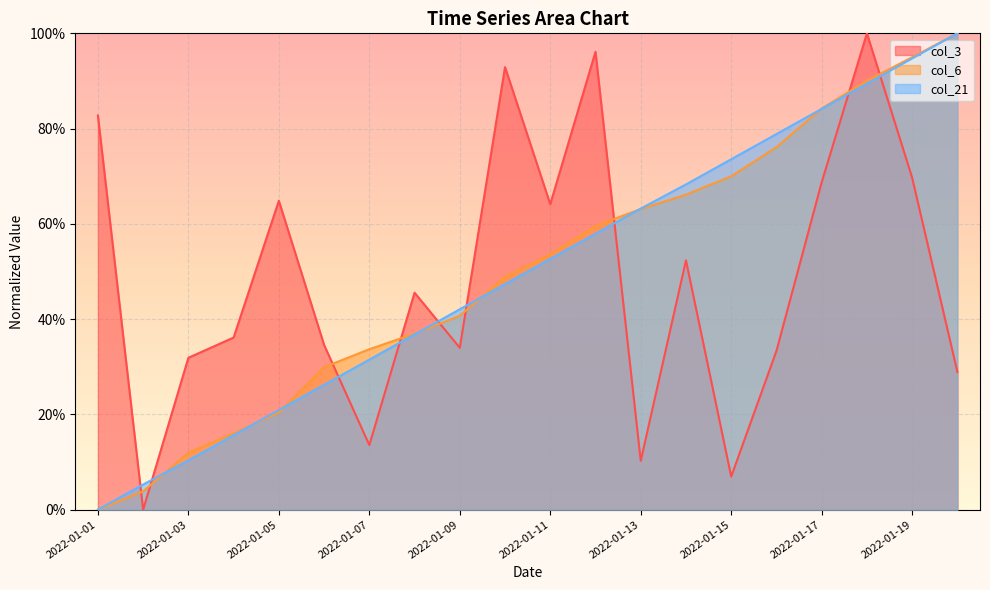

What is the total value across all series at 2022-01-01?

0.8